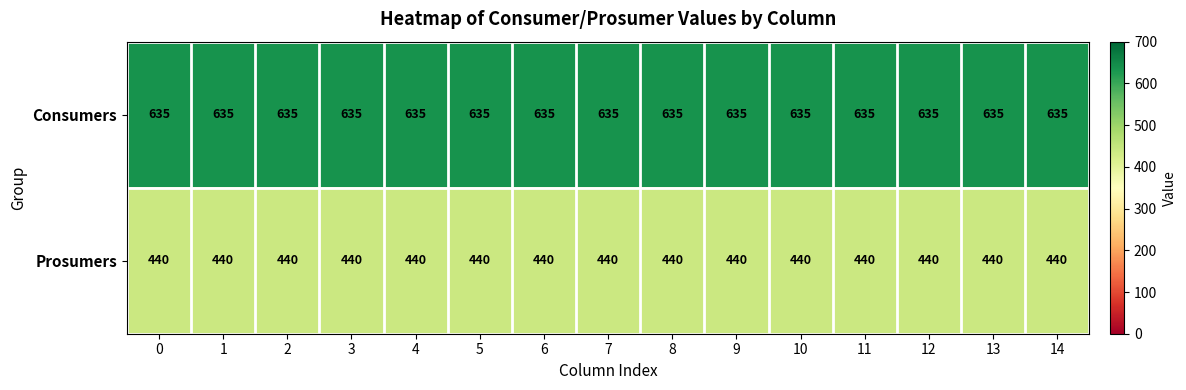

At 12, list the series in order from smallest to largest.

Prosumers, Consumers